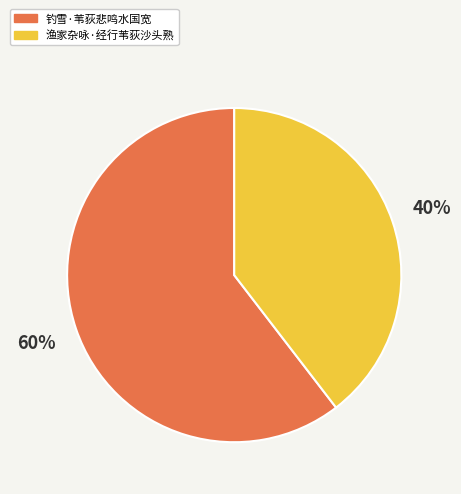

Approximately how many times larger is the value at 钓雪·苇荻悲鸣水国宽 compared to 渔家杂咏·经行苇荻沙头熟?

1.5